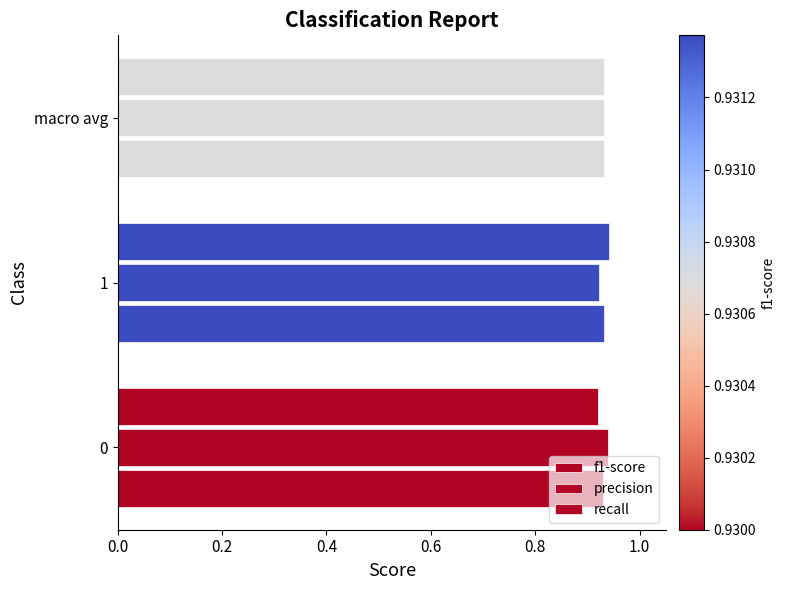

How many data points does each series have?

3